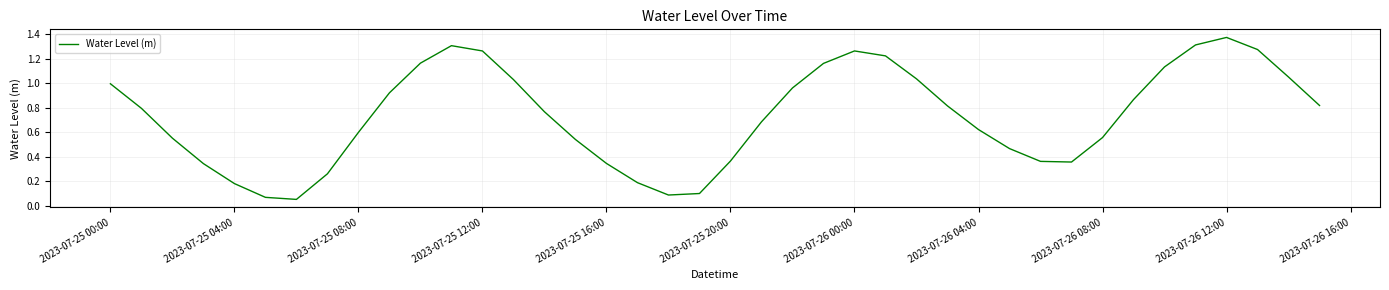

Does the chart display data point markers on the line(s)?

No